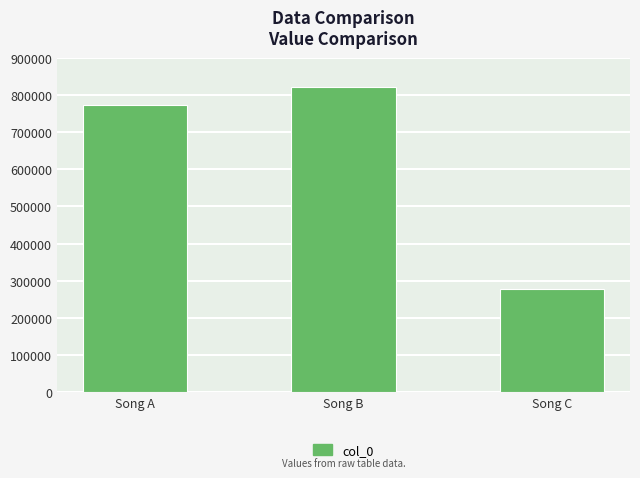

What is the average value?

624405